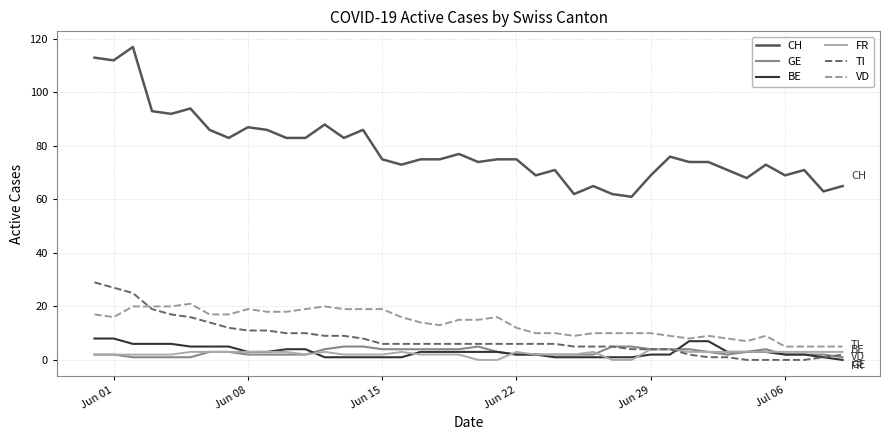

Does the chart have visible grid lines?

Yes